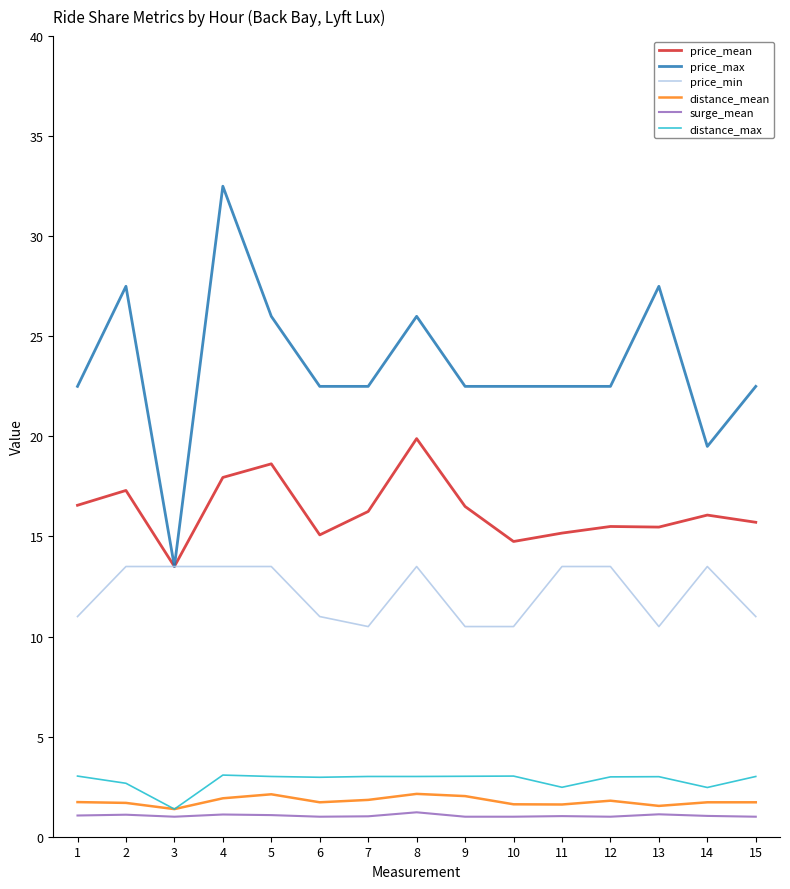

Is it true that price_min equals 21.4 at 12?

False